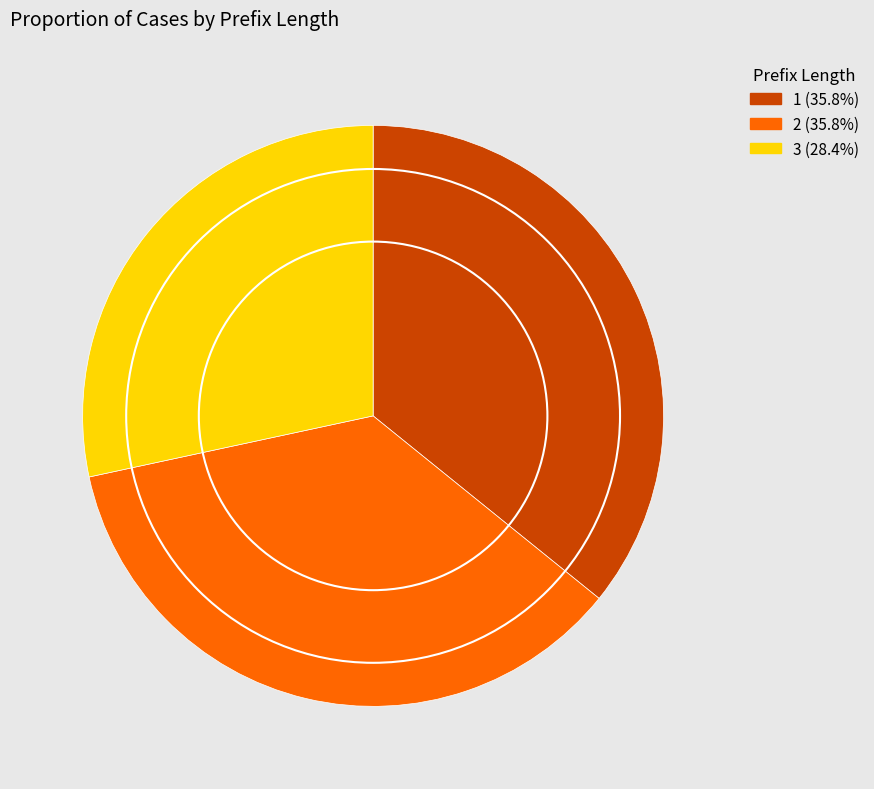

Approximately how many times larger is the value at 3 (28.4%) compared to 1 (35.8%)?

0.8